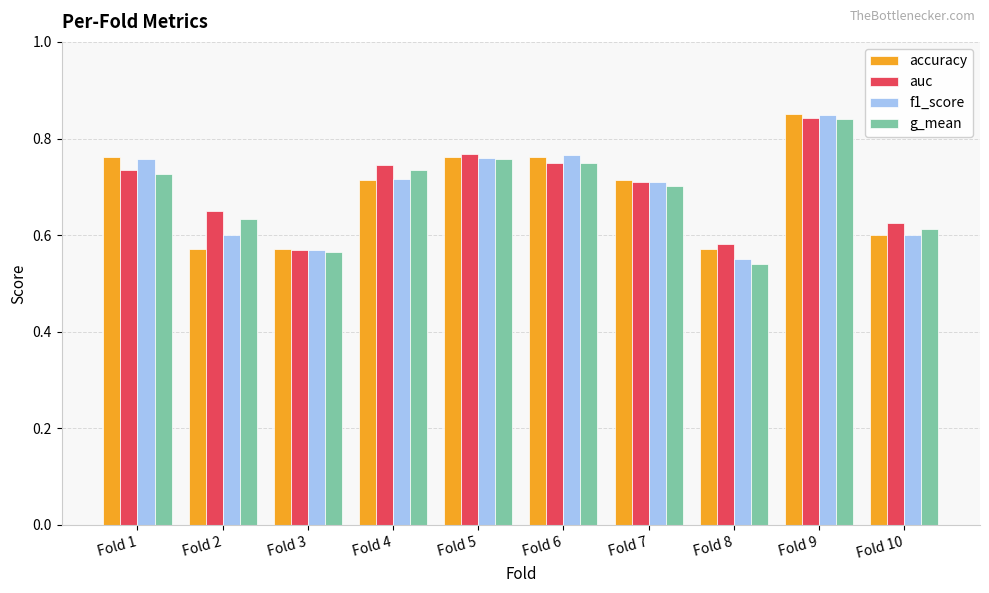

Count the accuracy values in the range 0 to 1.

10